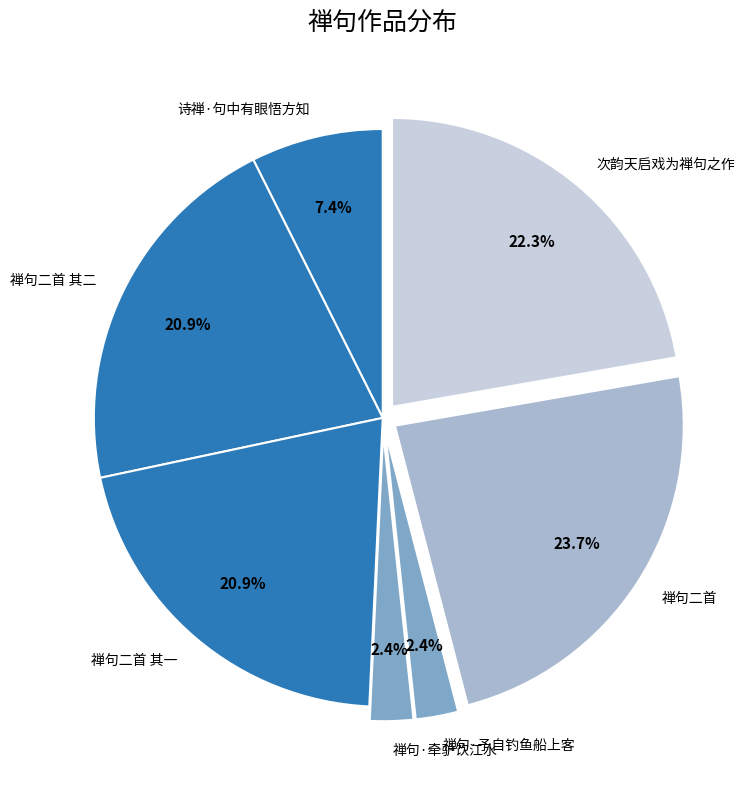

What percentage do 禅句·予自钓鱼船上客 and 禅句·牵驴饮江水 together represent?

4.8%